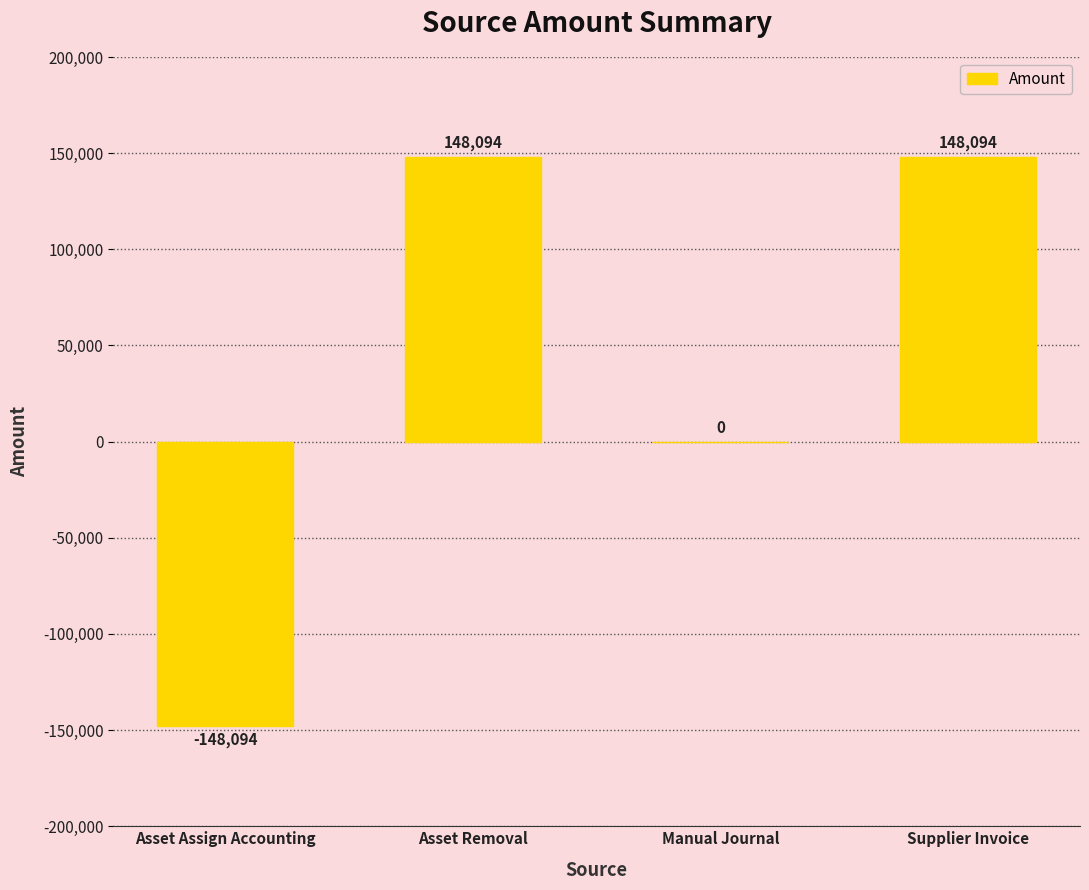

Count the number of data series in this chart.

1